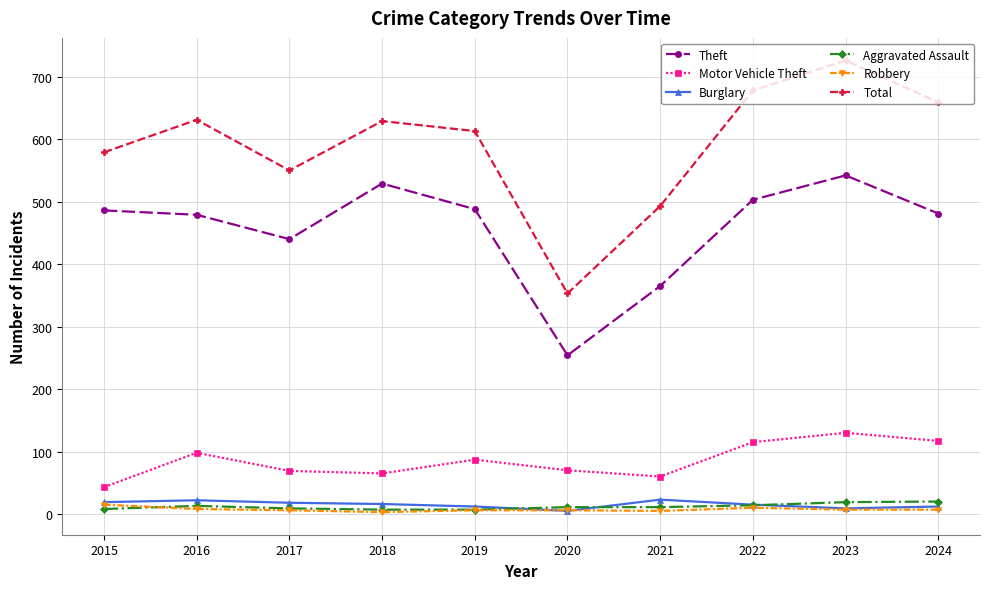

Which series has the widest spread of values?

Total